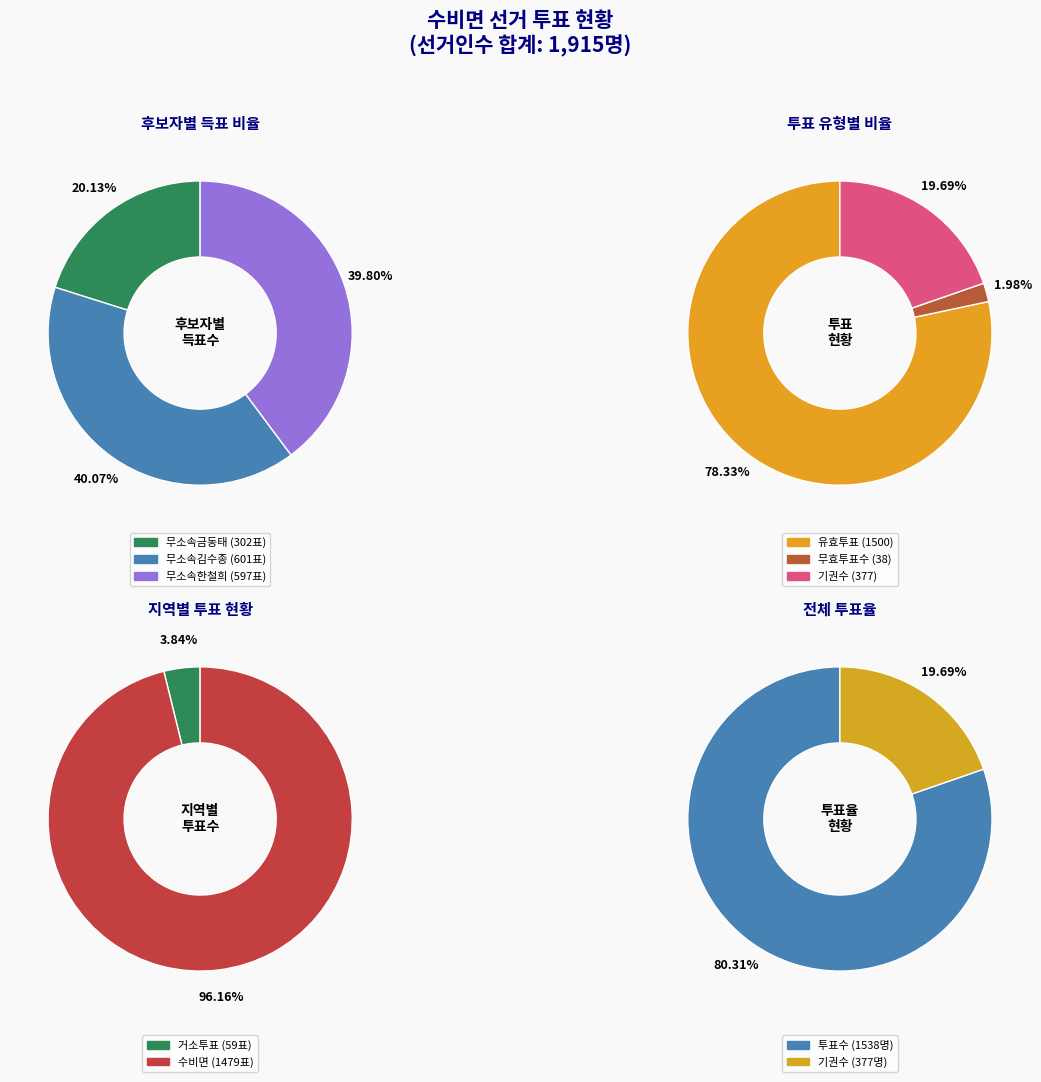

Does 거소투표 represent more than half of the total?

No